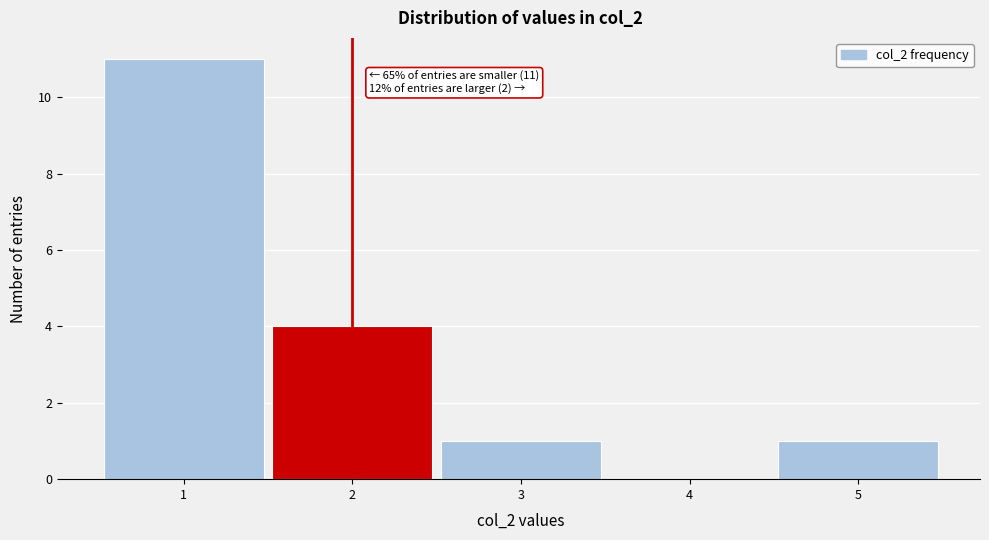

Over which range of the x-axis is the bar tallest?

0.5 to 1.5